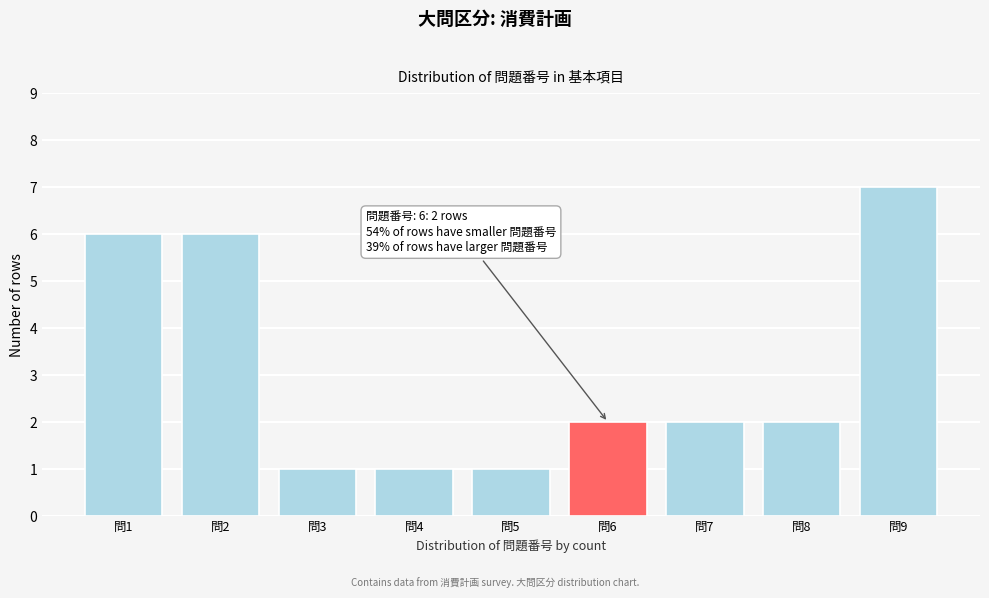

Reading left to right, list all the values displayed in this chart.

6	6	1	1	1	2	2	2	7